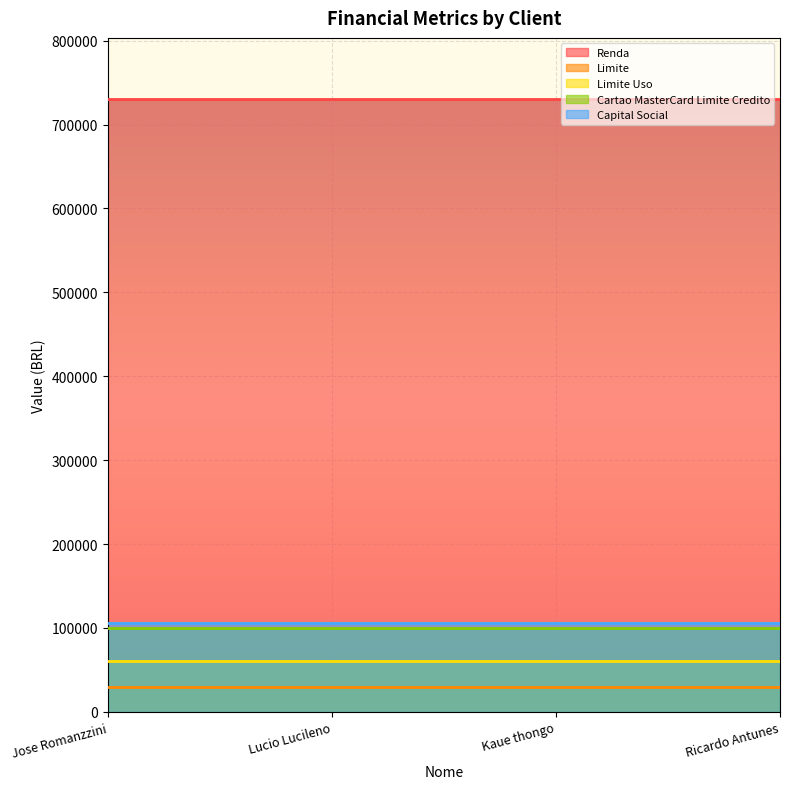

What is the maximum value shown in the chart?

730262.9